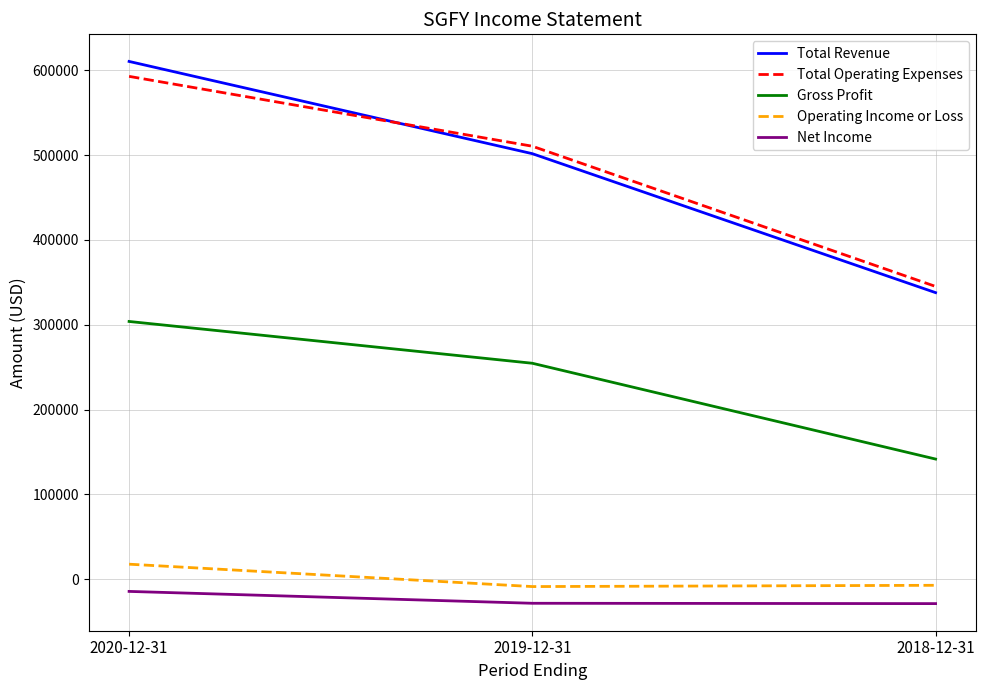

At how many categories does at least one series exceed 182846?

3